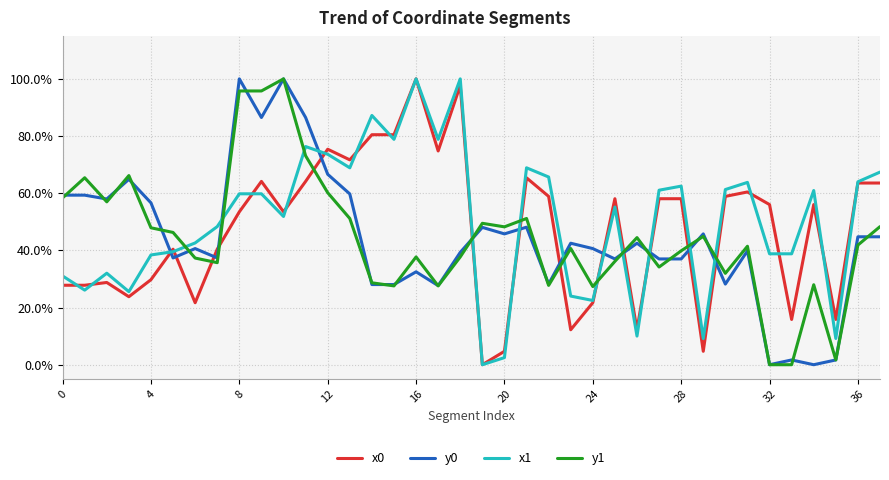

Does the chart have visible grid lines?

Yes